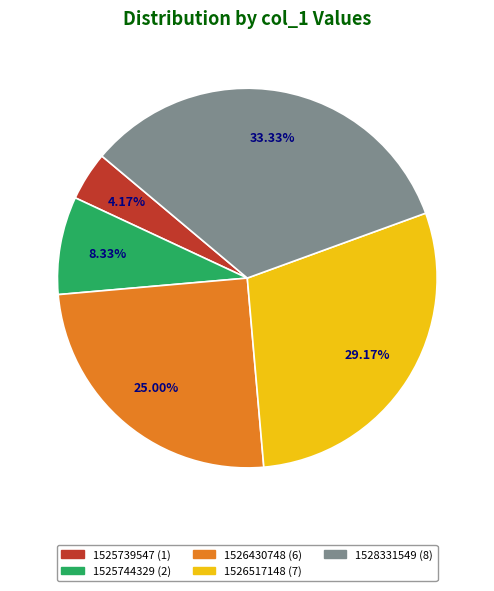

Is there a majority slice in this chart?

No